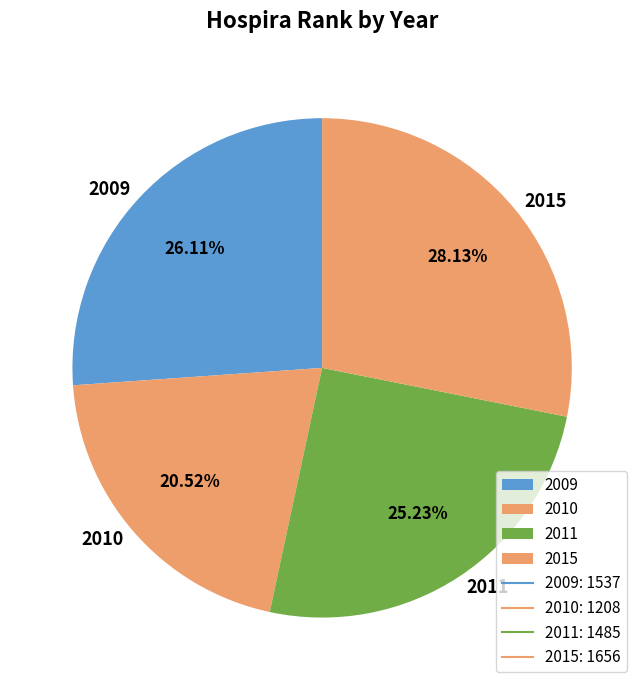

To the nearest percent, what is the average slice percentage?

25%